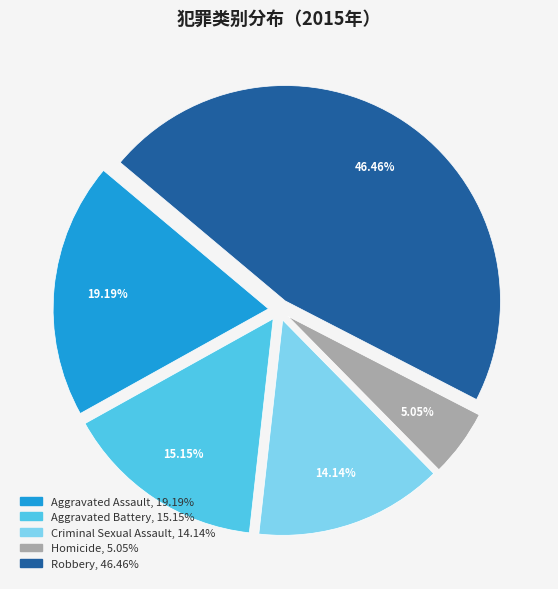

Does Aggravated Battery represent more than half of the total?

No